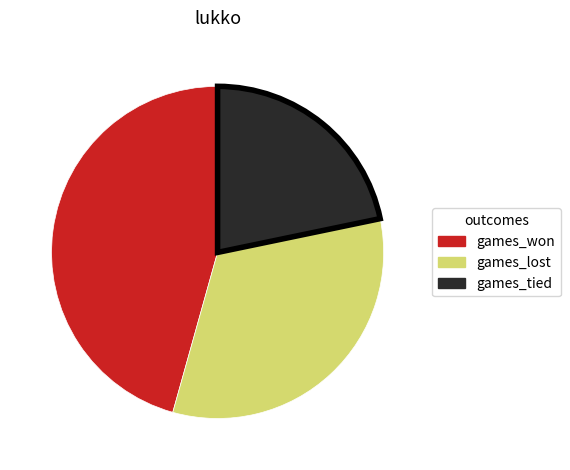

Do games_tied and games_lost together represent more than half of the pie?

Yes